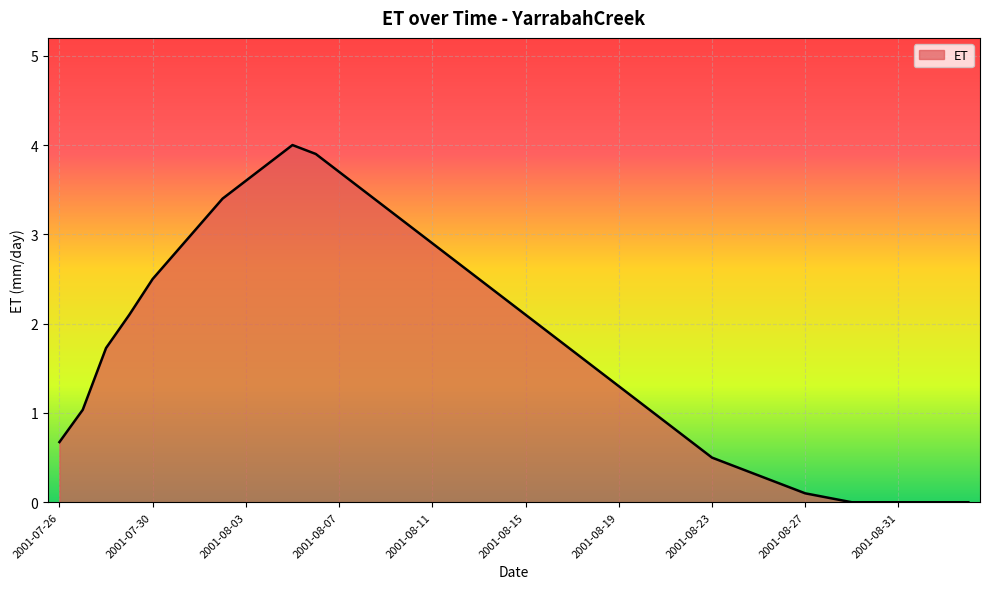

What is the maximum value shown in the chart?

4.0